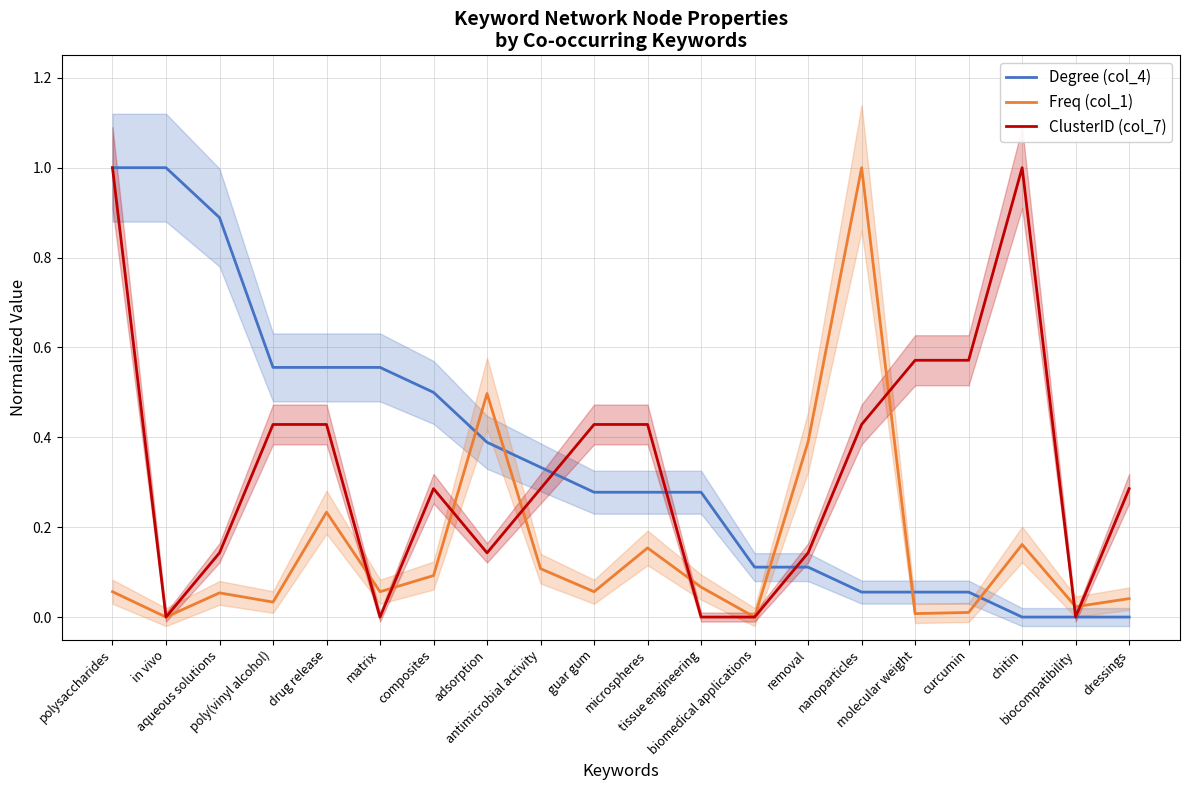

In Freq (col_1), how many points are lower than both neighbors (excluding endpoints)?

7